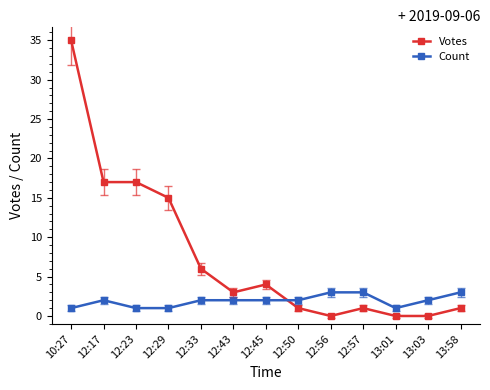

Rank the series at 13:03 from lowest to highest value.

Votes, Count